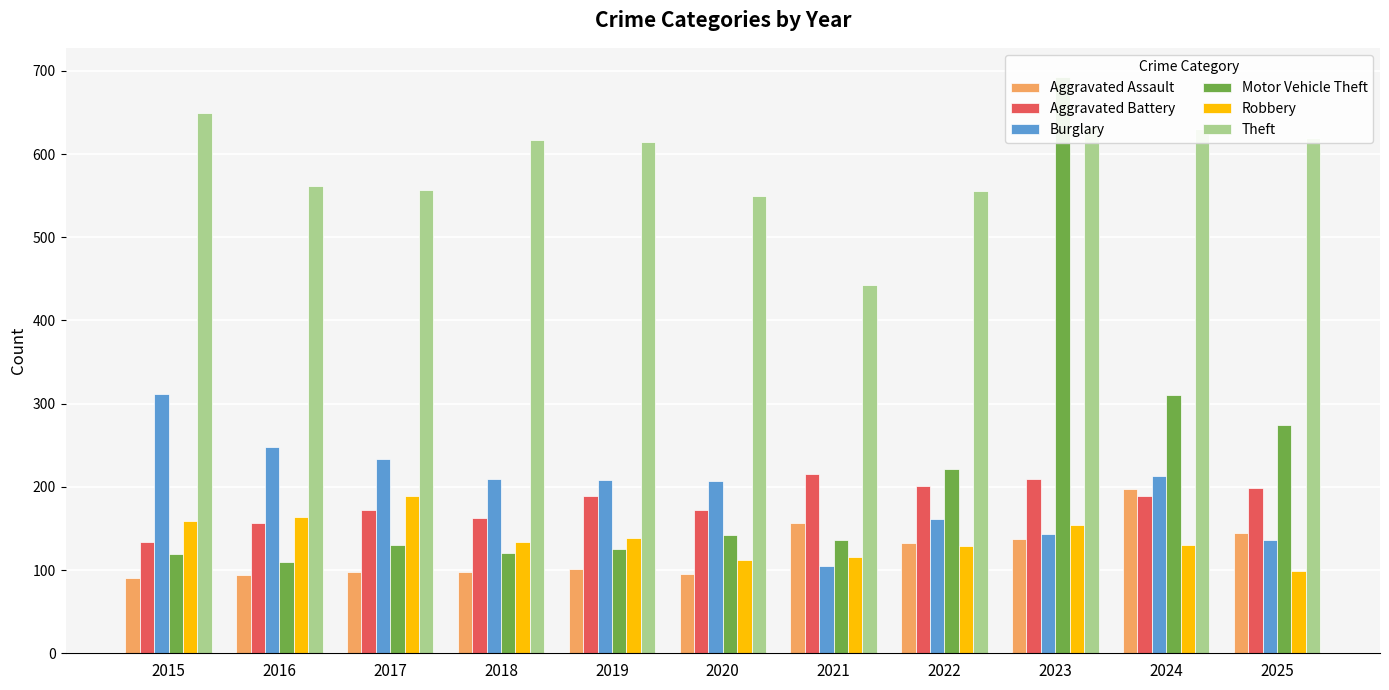

At which label does Theft first exceed 614?

2015